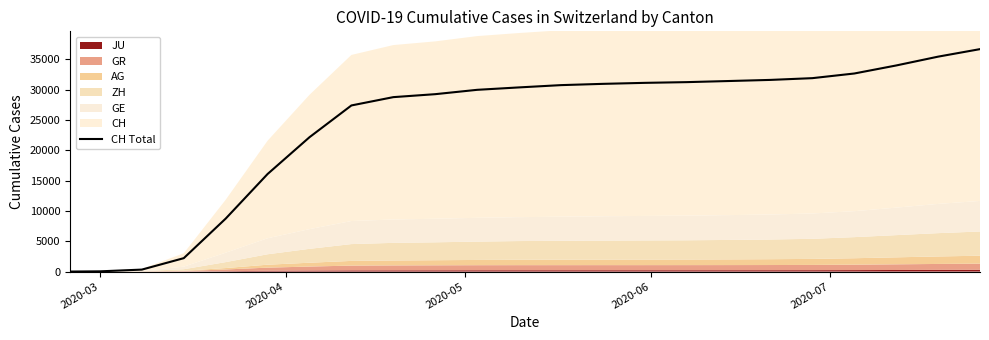

Which category has the lowest value across all series?

2020-03